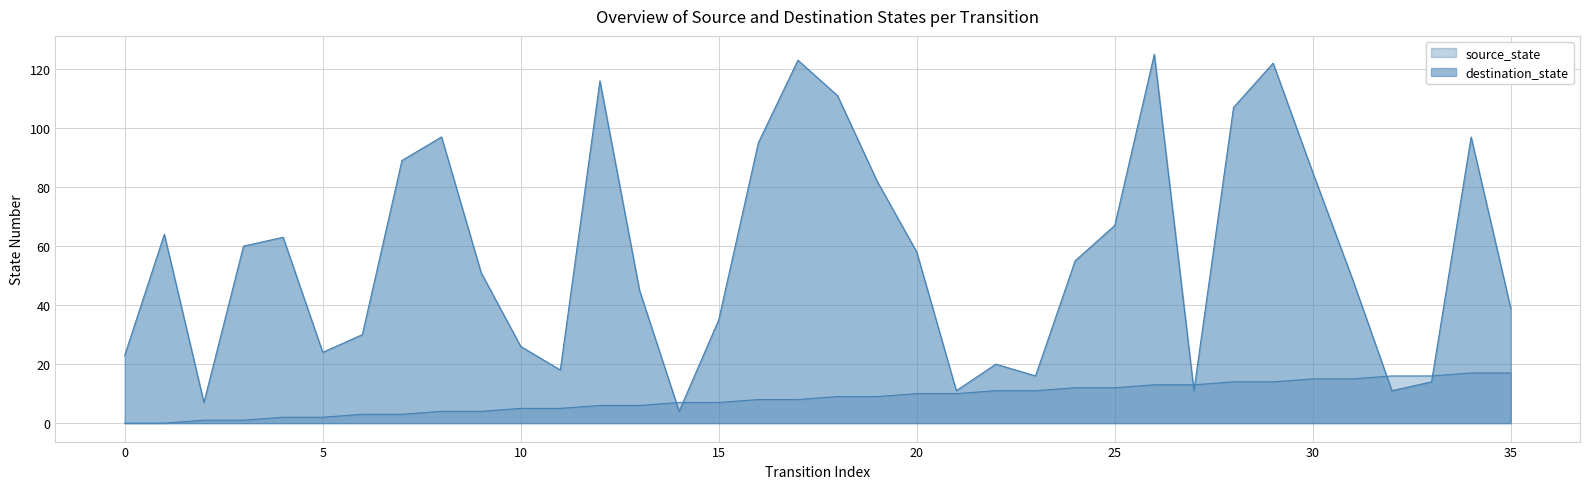

Does the chart display data point markers on the line(s)?

No